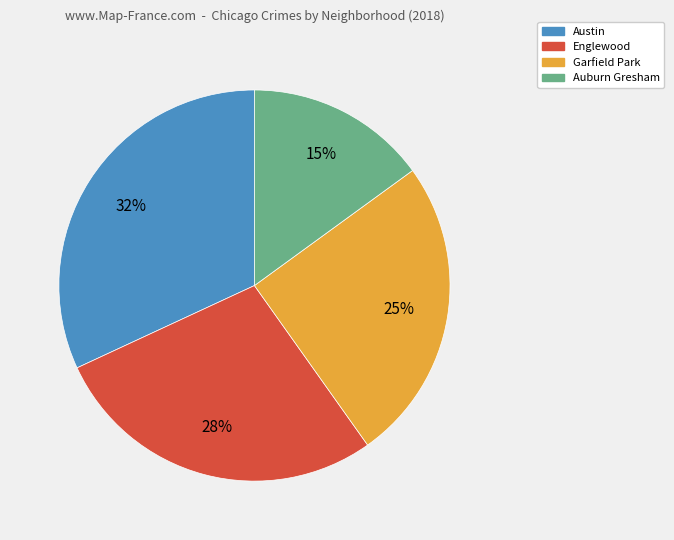

Does any single category account for the majority?

No